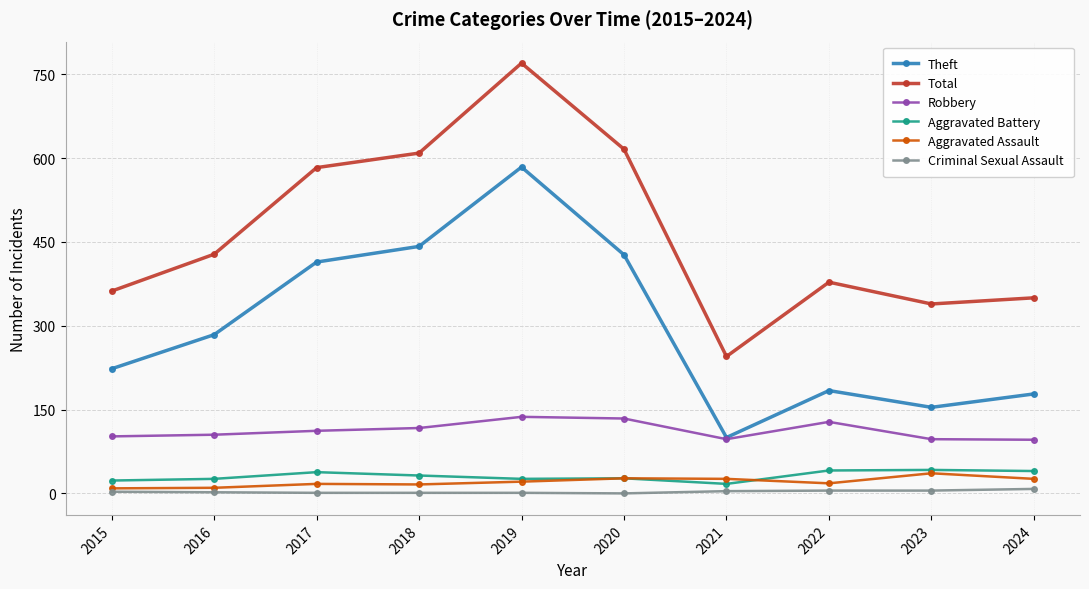

Which series has the widest spread of values?

Total